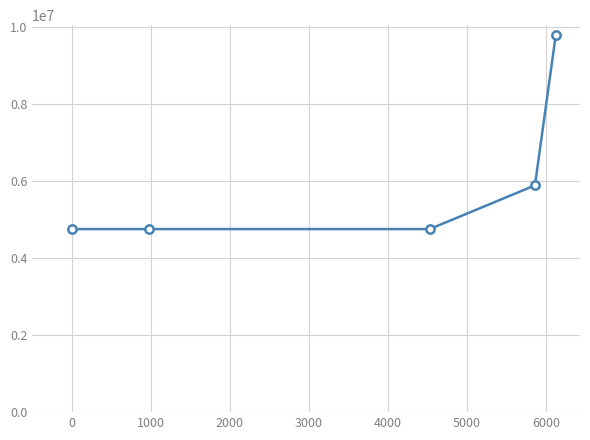

What is the difference between the maximum and minimum values?

5036947